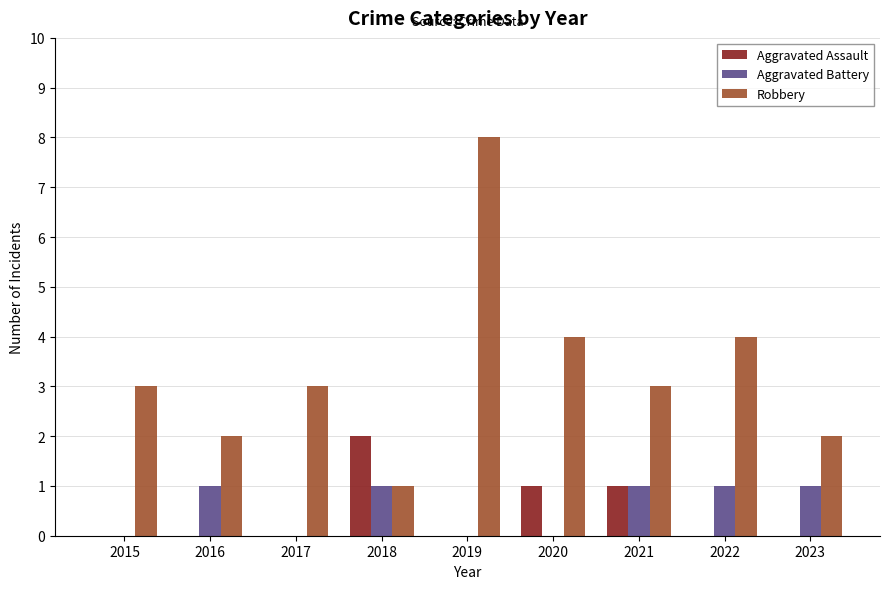

The value of Aggravated Battery at 2019 is -1. True or false?

False